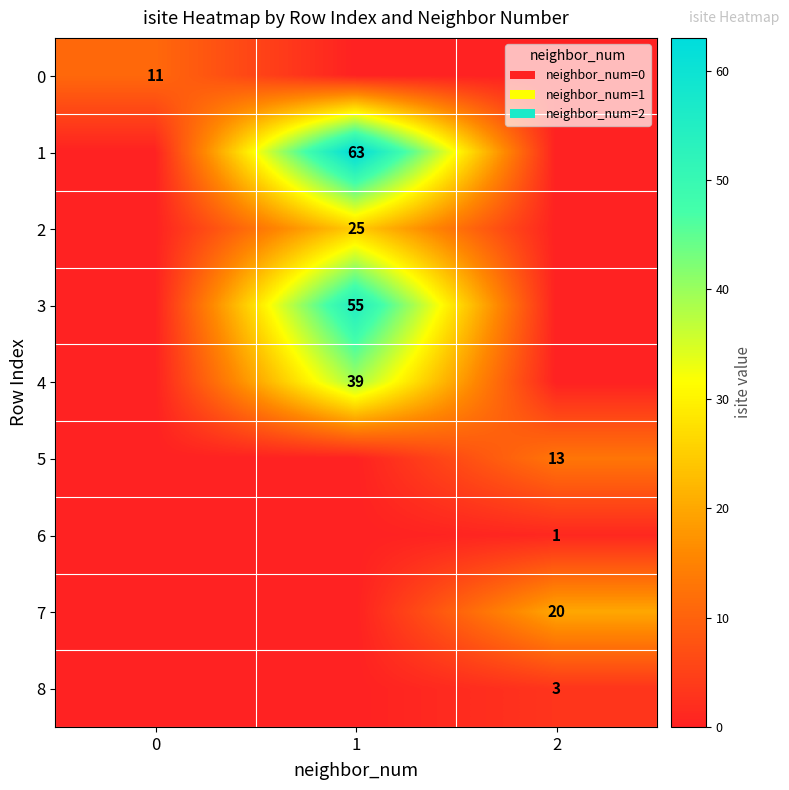

At how many categories does at least one series exceed 38?

1